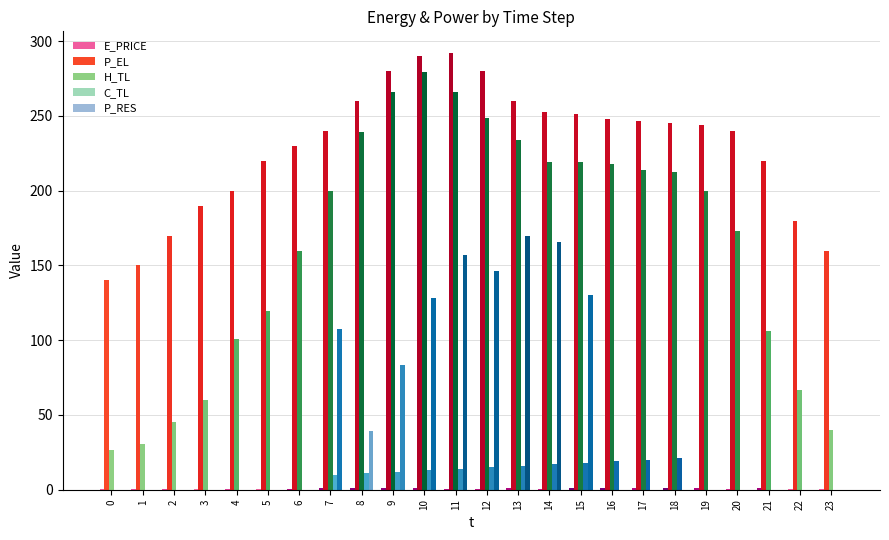

What is the sum of the C_TL values at 7 and 6?

10.0